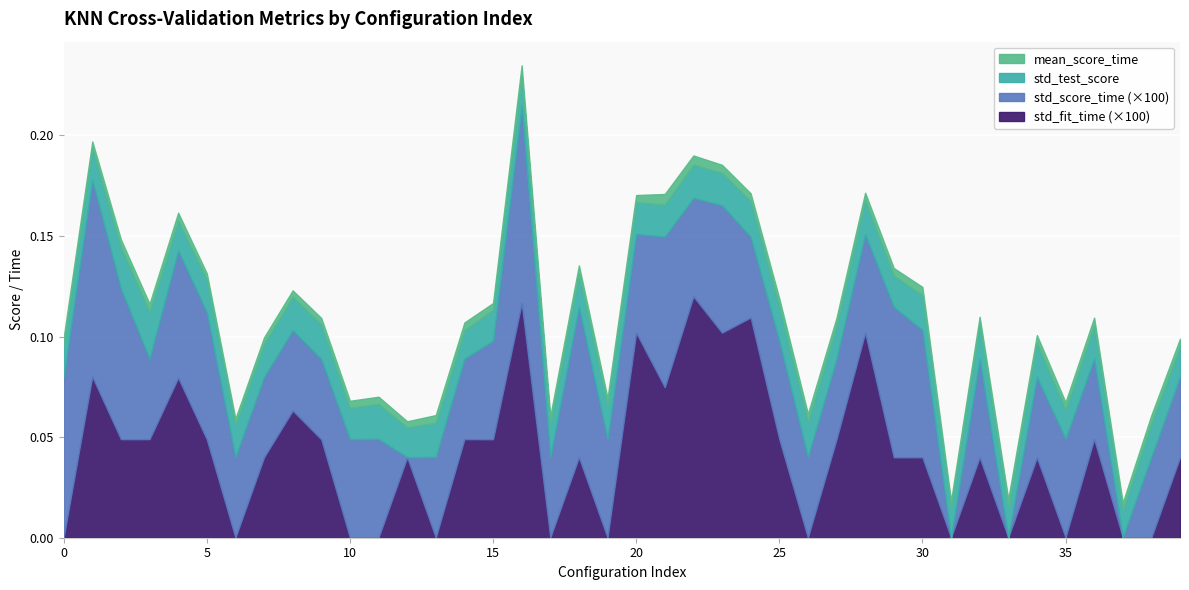

True or false: std_score_time and std_fit_time cross at least once.

True